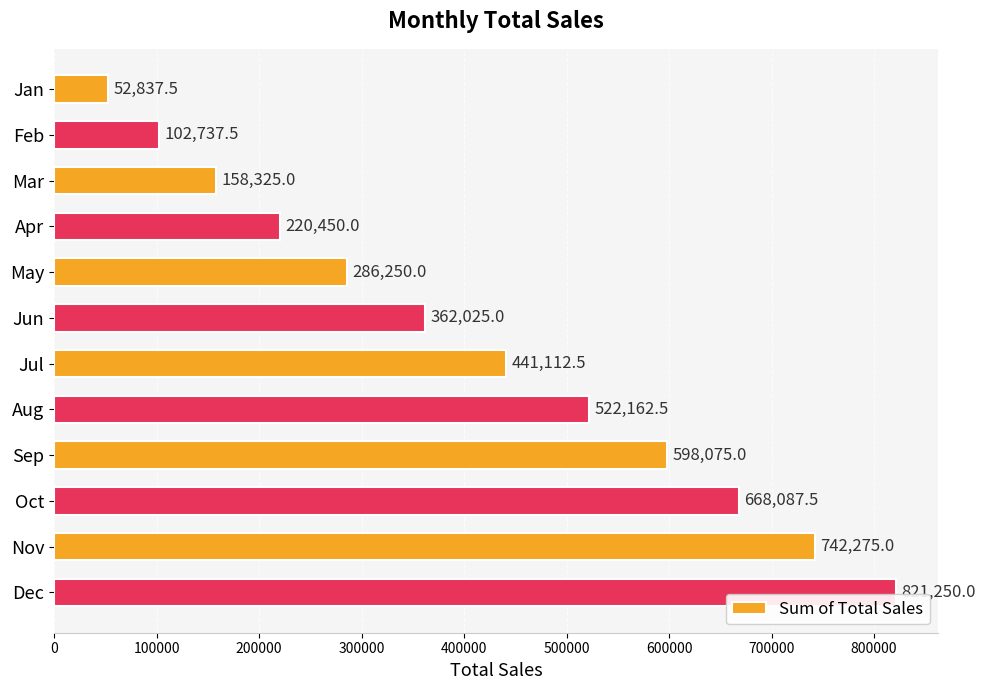

What is the difference between the second highest and second lowest values?

639537.5